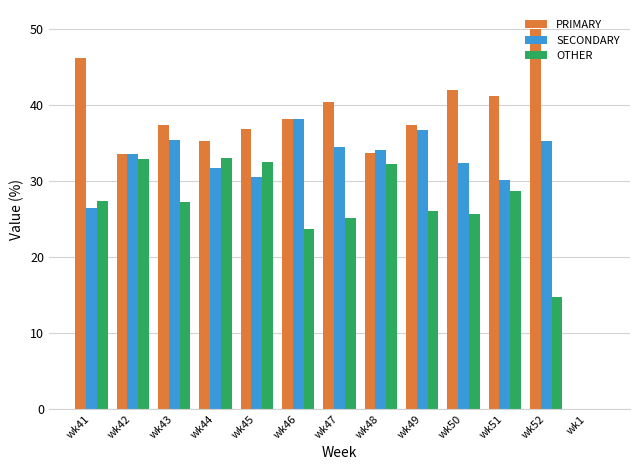

Does the chart contain stacked bars?

No